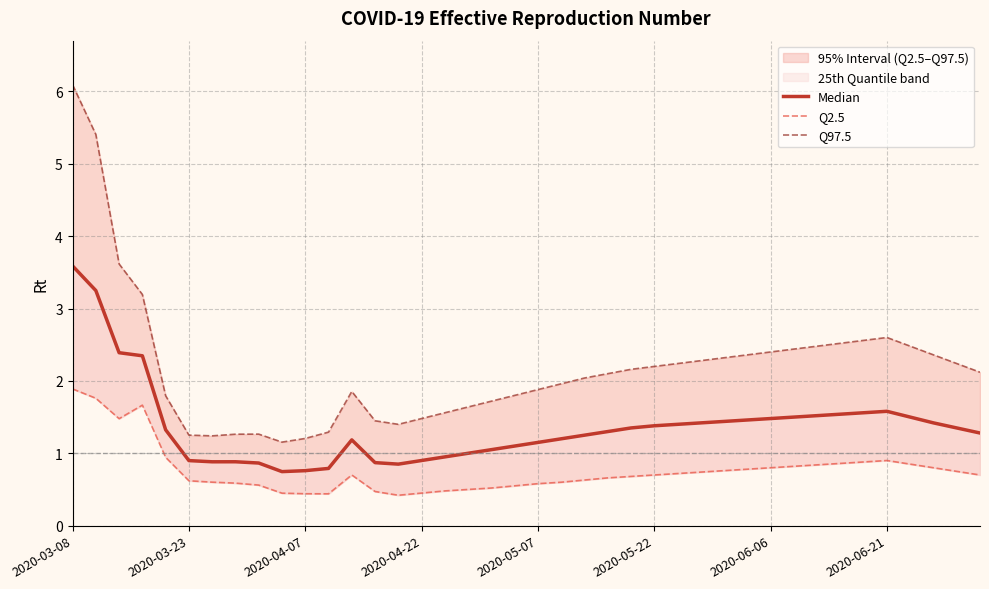

Between 30 and 18, which is larger?

30